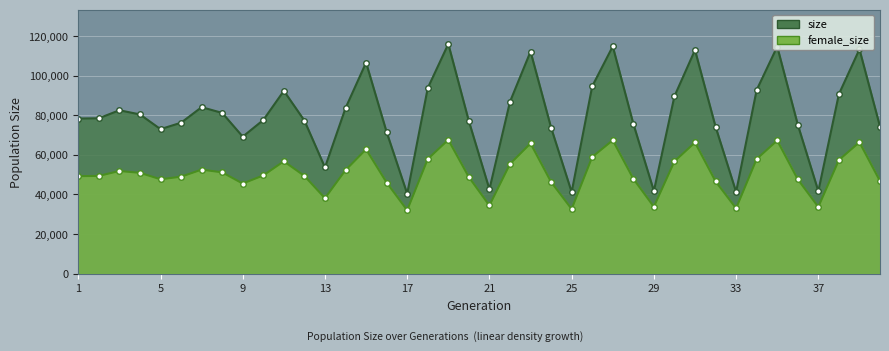

What is the sum of the size values at 38 and 28?

166355